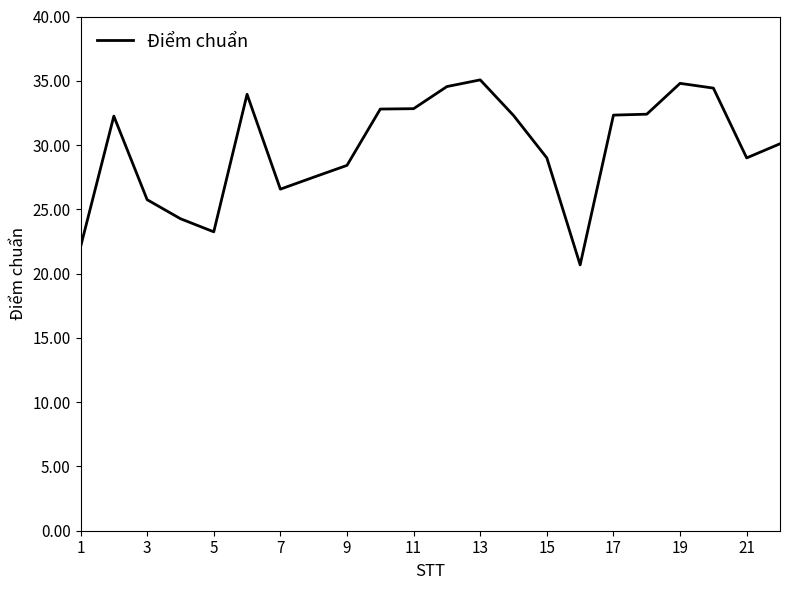

What is the maximum value shown in the chart?

35.1